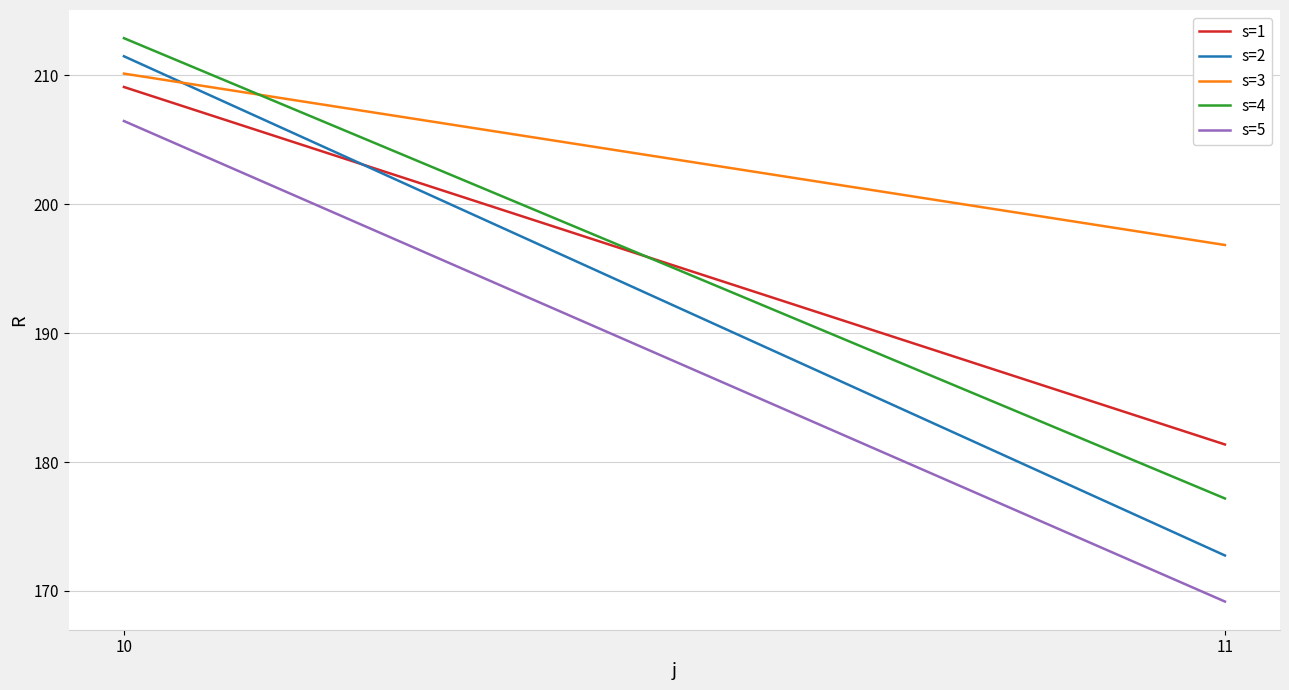

Where is s=2 nearest to the value 192?

11